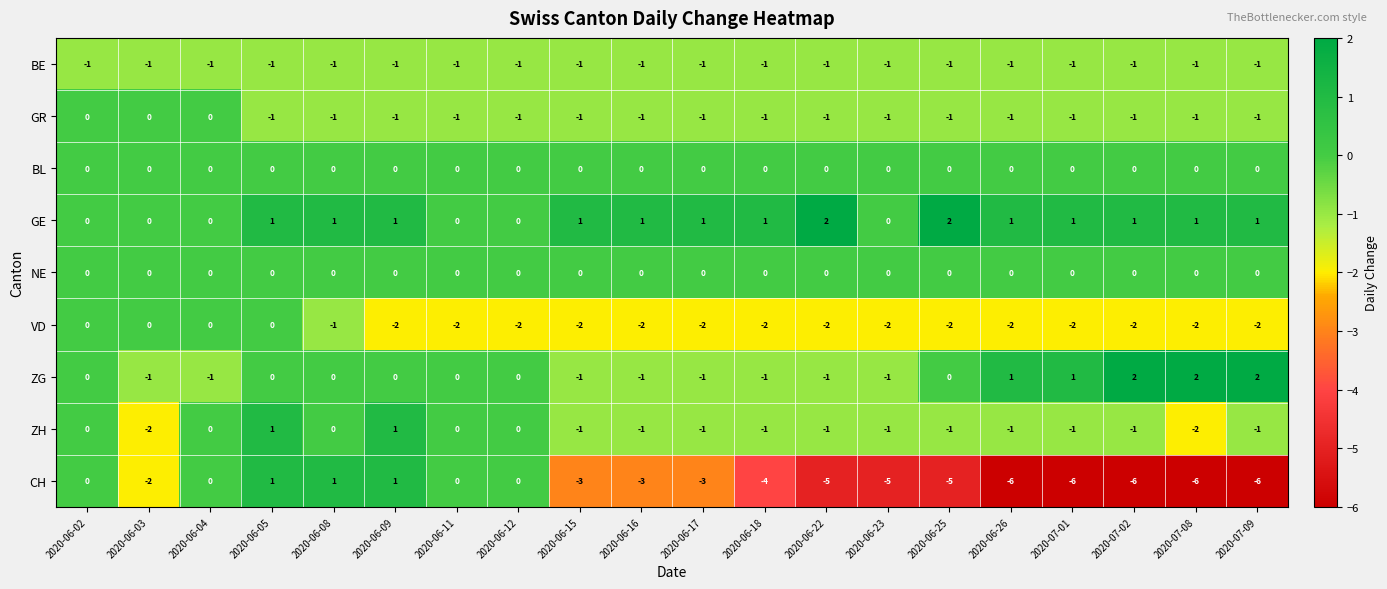

What is the spread (max minus min) of values at 2020-06-09?

3